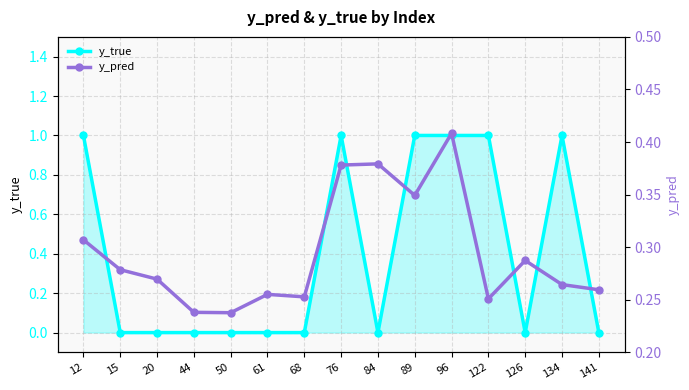

True or false: y_true has more than 2 points higher than both neighbors.

False